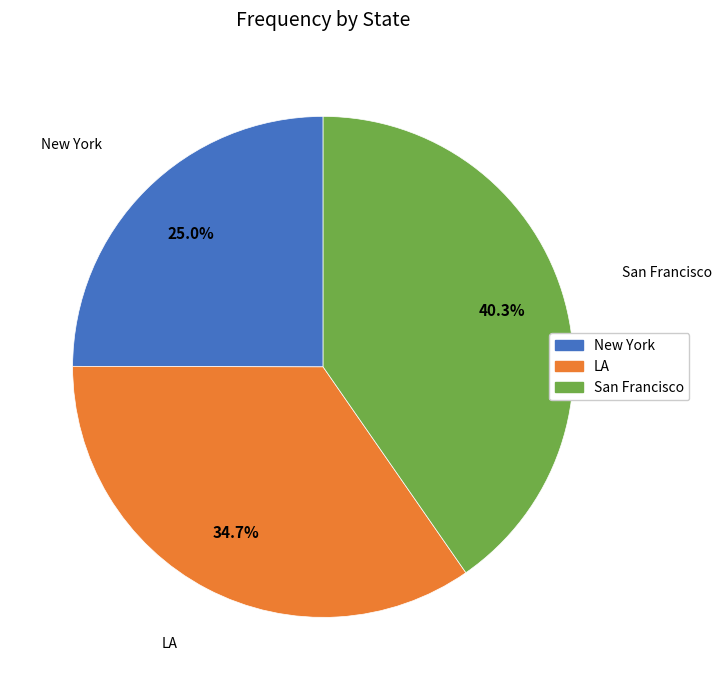

True or false: LA accounts for 47% of the total.

False